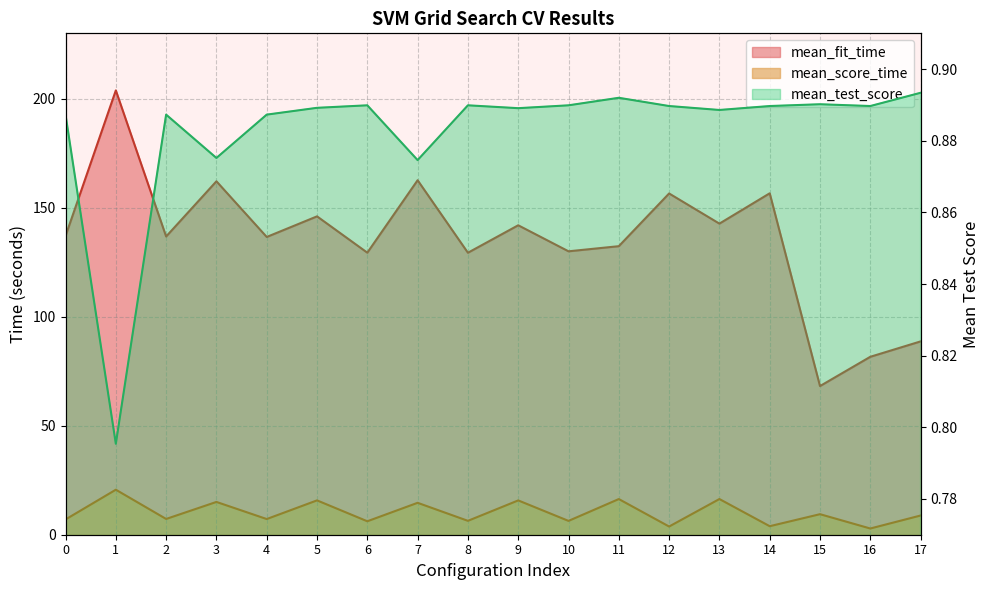

What is the greatest value displayed?

203.8